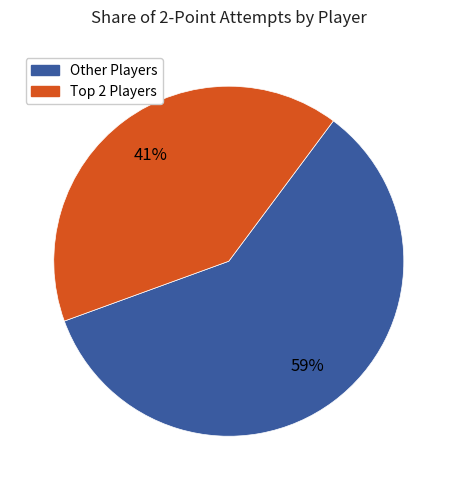

To the nearest percent, what is the difference between the largest and smallest slice percentages?

18%